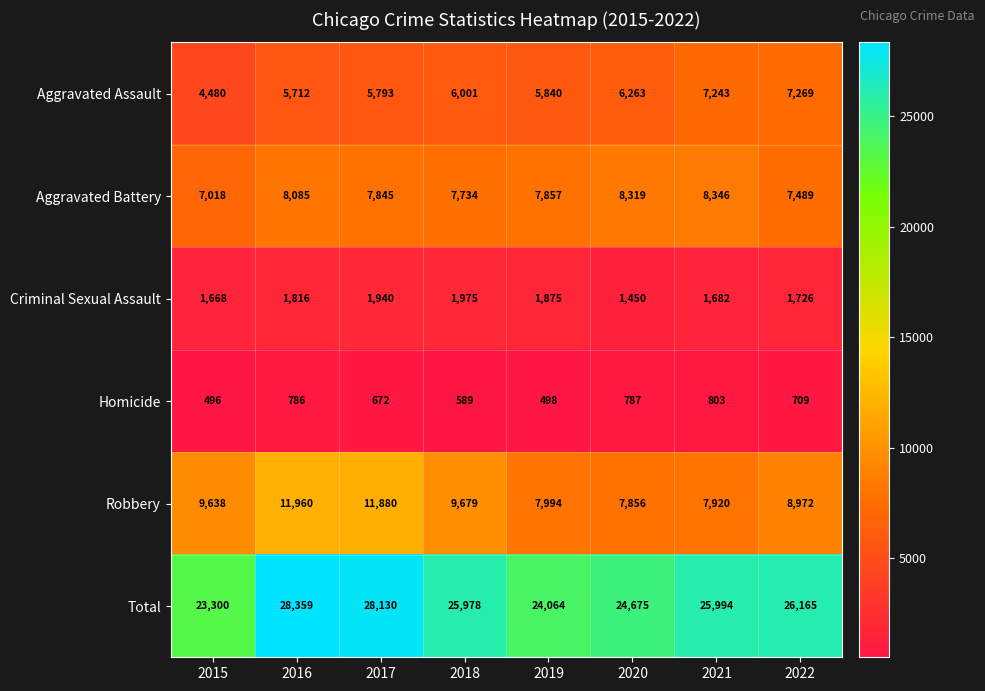

Which category has the lowest value across all series?

2015